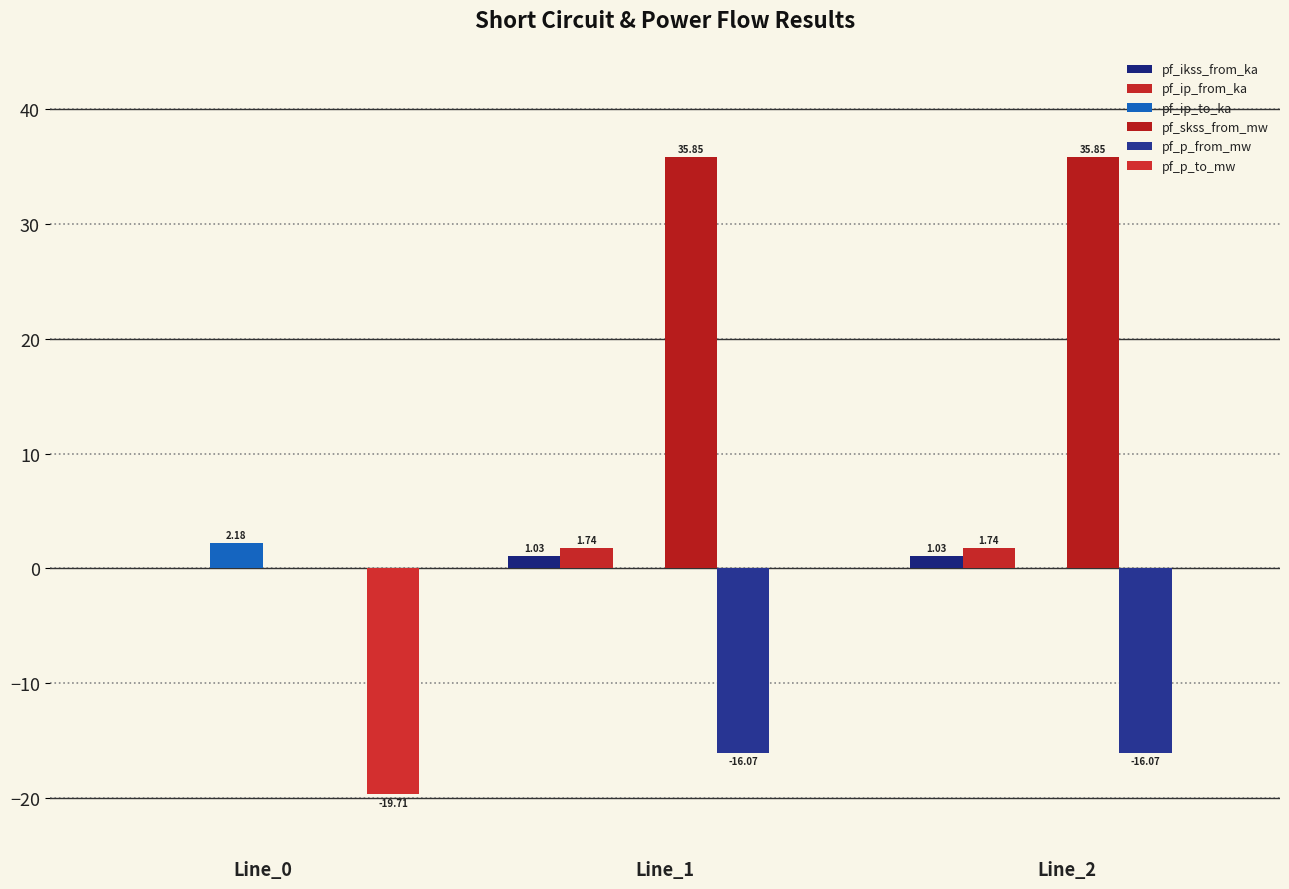

Between Line_1 and Line_2, which series saw the biggest shift?

pf_ip_to_ka